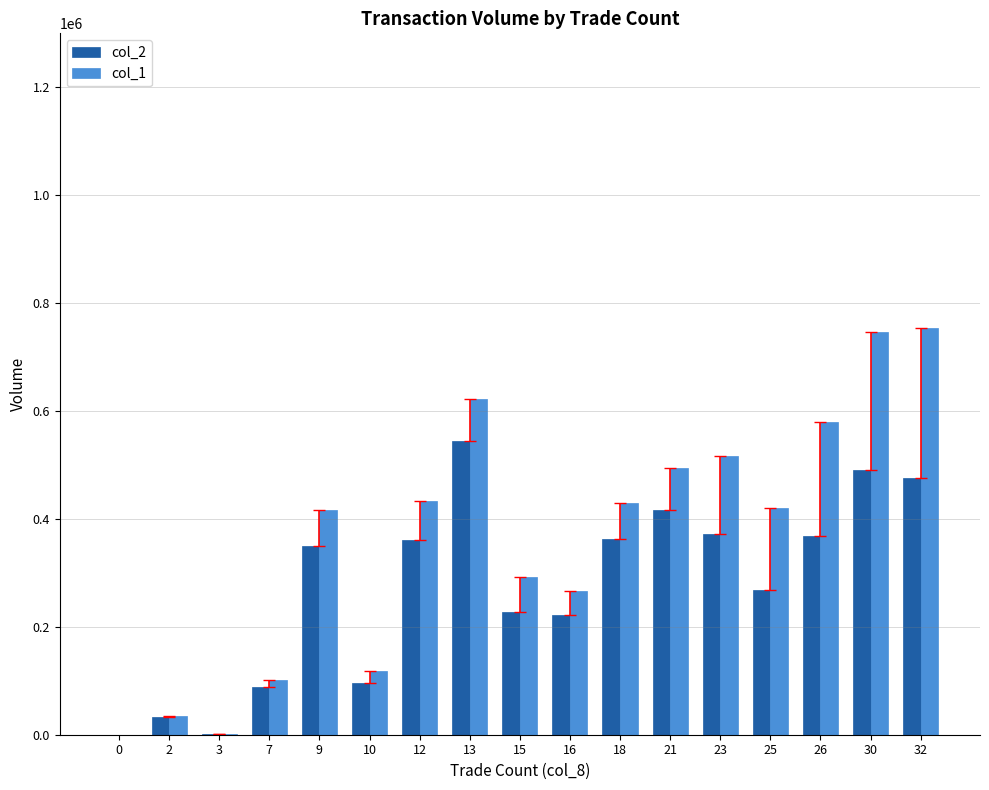

The value of col_2 at 12 is 360830. True or false?

True